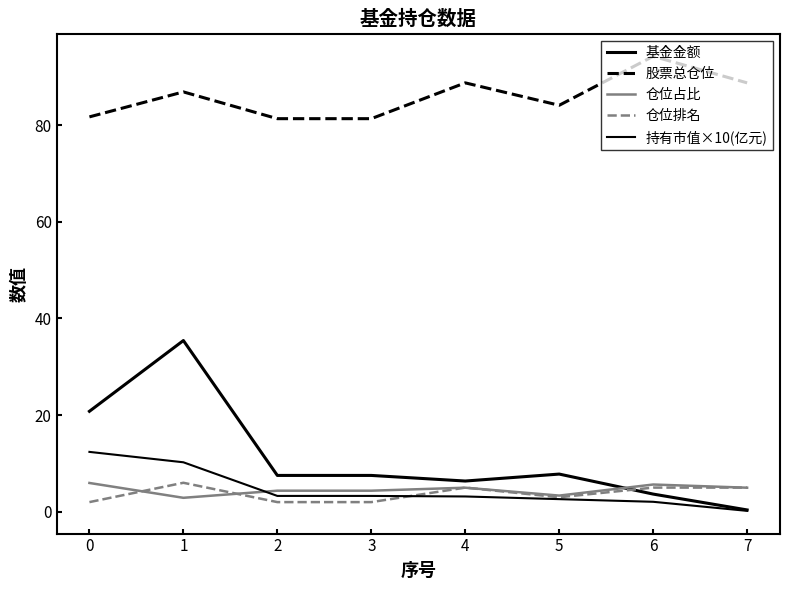

Does the chart display data point markers on the line(s)?

No